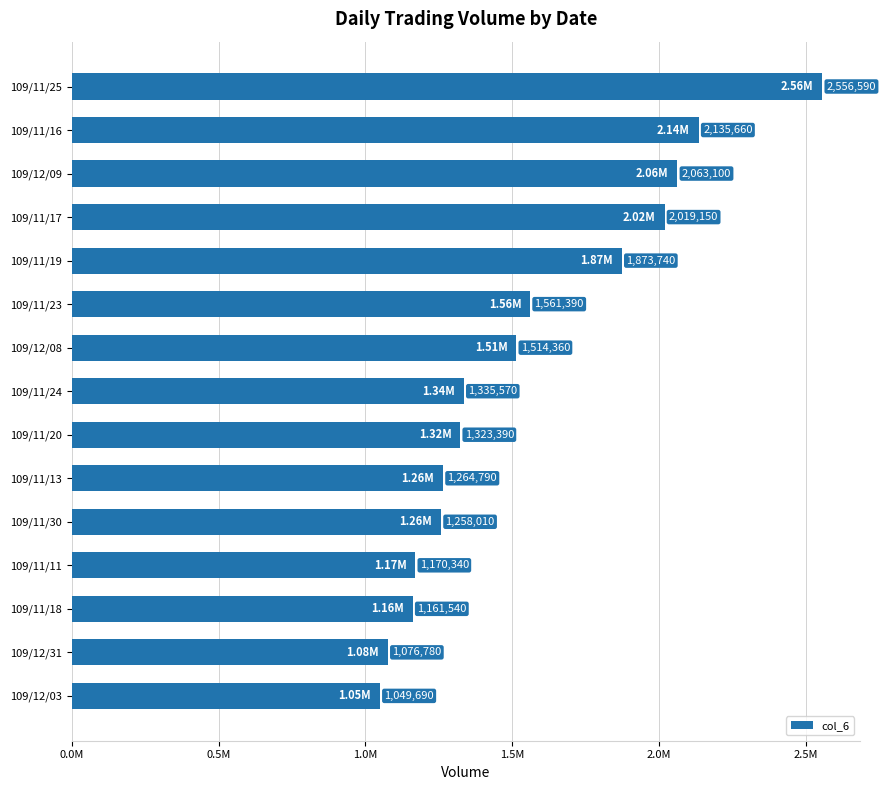

Does the chart contain any negative values?

No